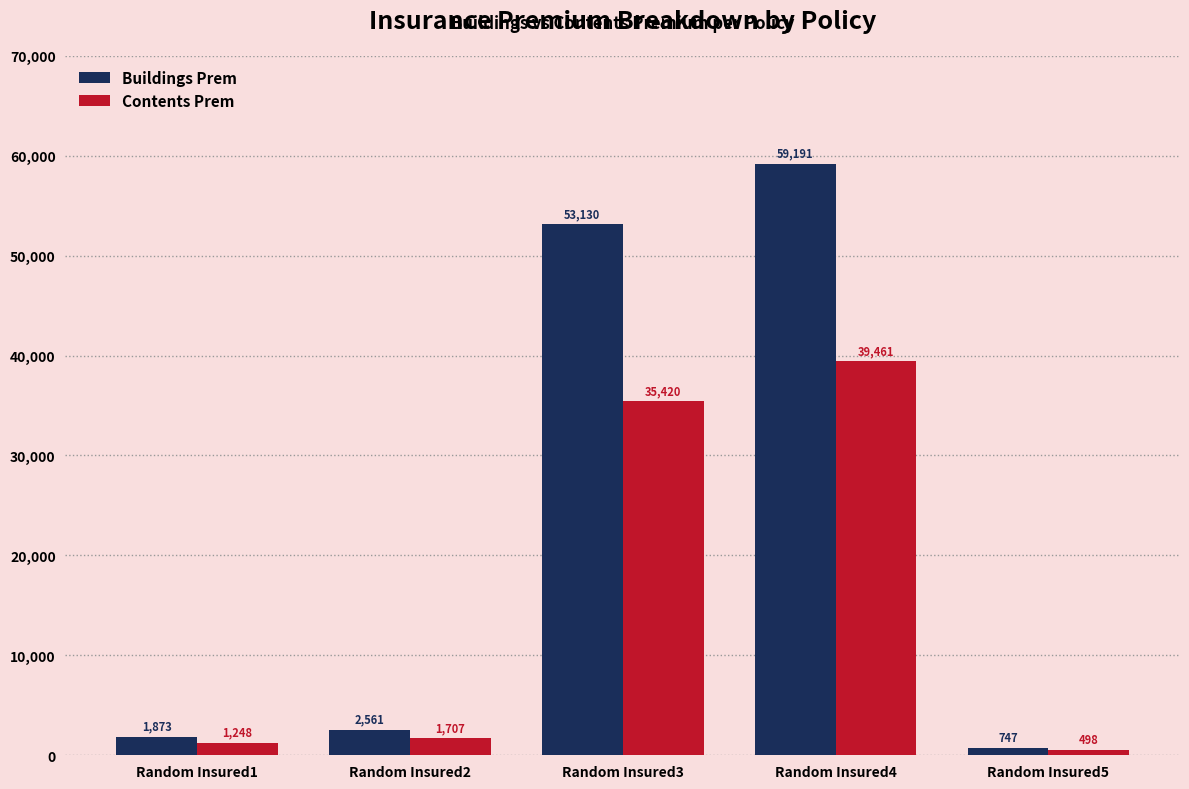

List the series in order of their peak value, highest first.

Buildings Prem, Contents Prem